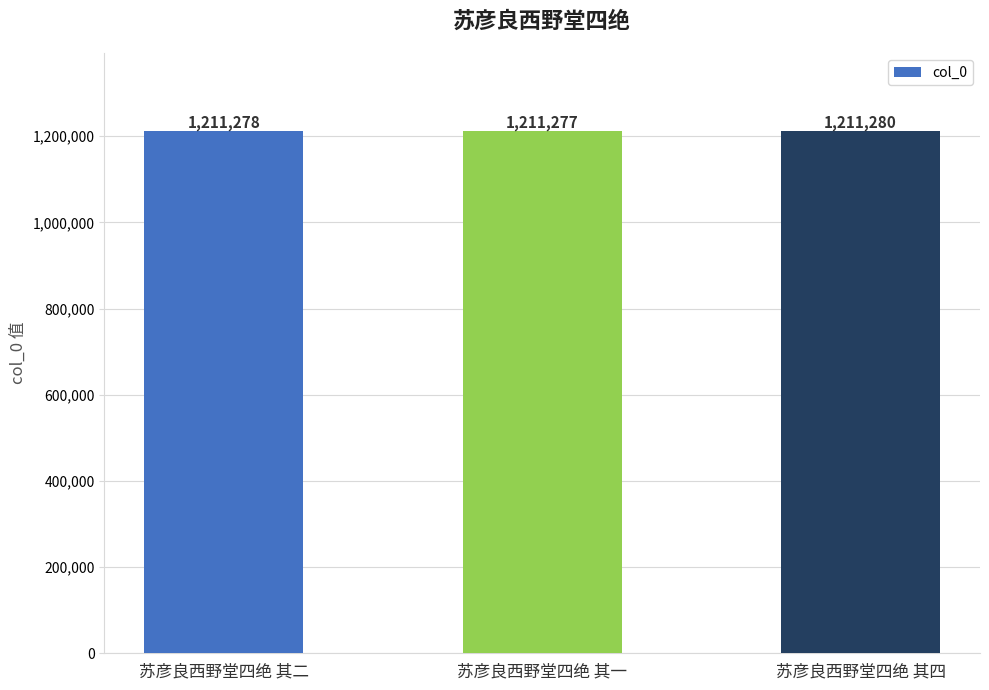

Reading left to right, what are all the values shown in this chart?

1211278	1211277	1211280